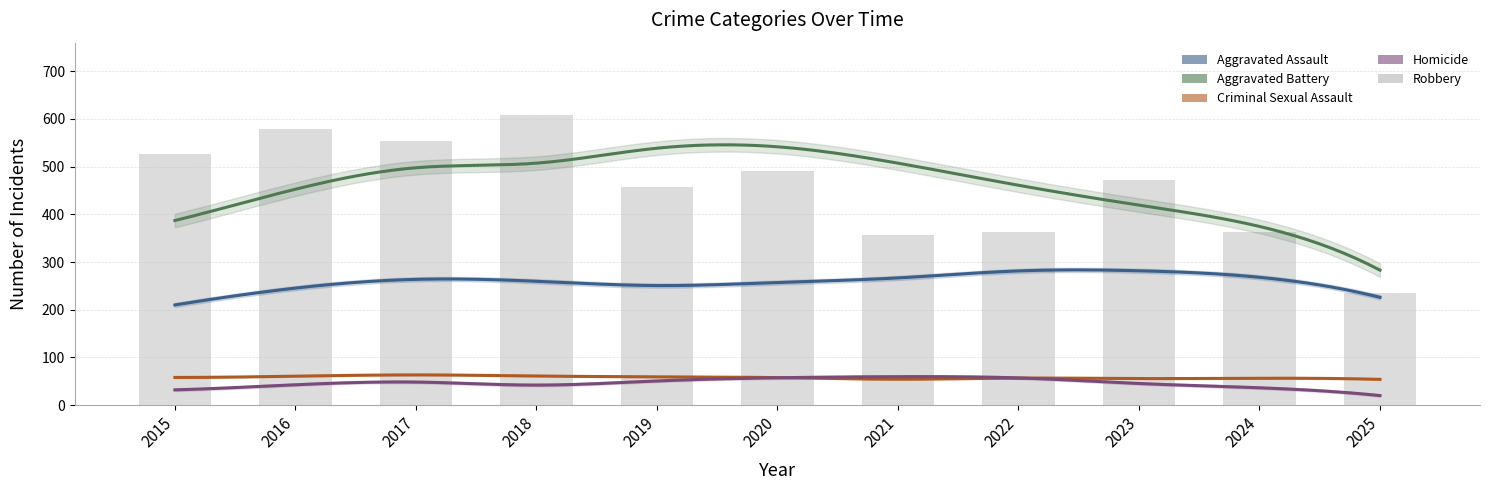

Which label corresponds to the smallest value in the chart?

2025